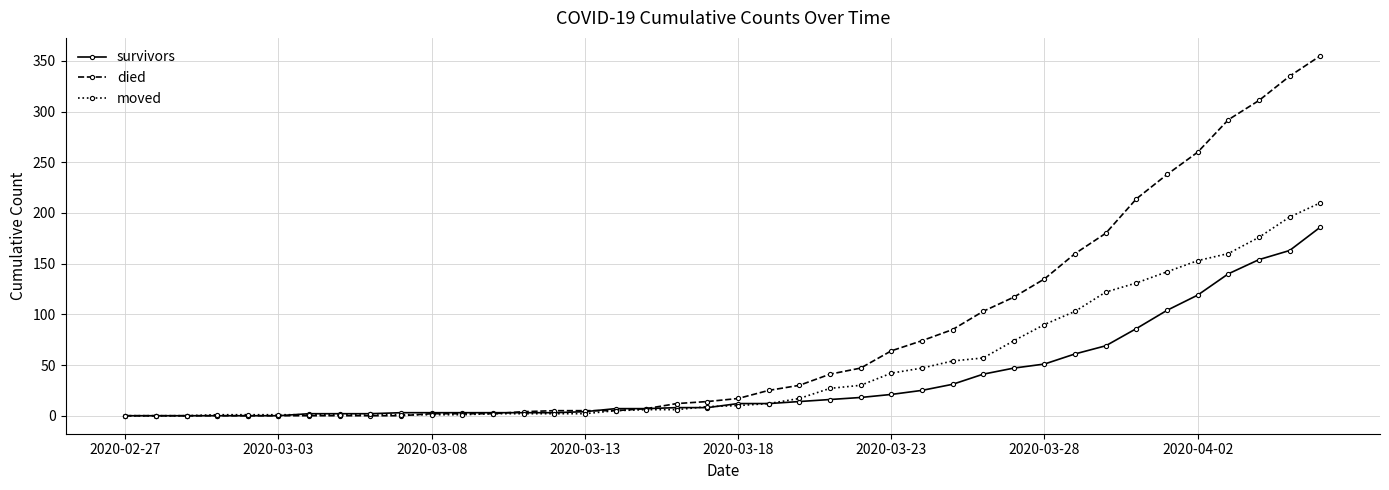

What is the highest value of the died series?

355